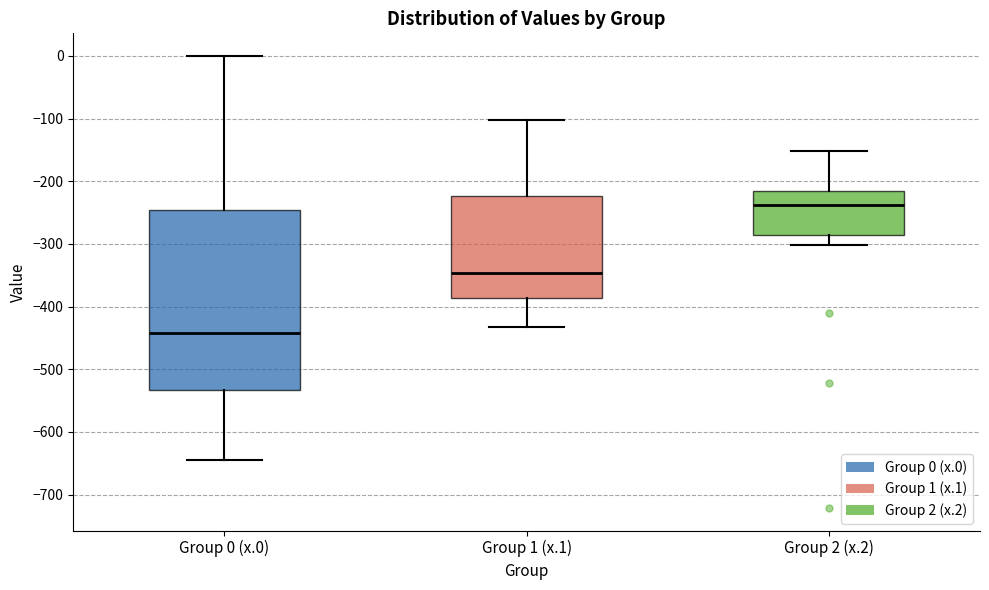

Reading left to right, read every box against the y-axis: the position of its median line, the range the box covers, and the ends of its whiskers. The values are not printed on the chart, so give them approximately, as read against the axis.

Group 0 (x.0): median -440, box -530 to -250, whiskers -640 to 0
Group 1 (x.1): median -350, box -390 to -220, whiskers -430 to -100
Group 2 (x.2): median -240, box -290 to -220, whiskers -300 to -150